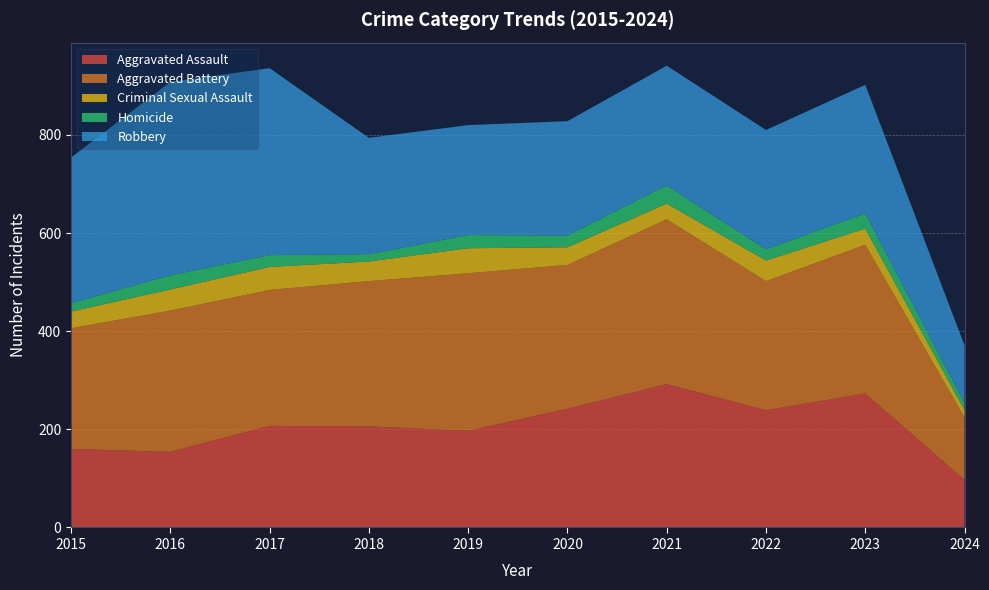

Reading left to right, extract all data points from this chart.

Aggravated Assault: 2015=160	2016=154	2017=207	2018=206	2019=197	2020=242	2021=292	2022=239	2023=273	2024=97
Aggravated Battery: 2015=246	2016=288	2017=277	2018=296	2019=321	2020=293	2021=336	2022=263	2023=303	2024=127
Criminal Sexual Assault: 2015=34	2016=43	2017=47	2018=40	2019=51	2020=36	2021=32	2022=42	2023=33	2024=15
Homicide: 2015=17	2016=29	2017=24	2018=15	2019=27	2020=24	2021=37	2022=23	2023=31	2024=15
Robbery: 2015=297	2016=394	2017=381	2018=237	2019=224	2020=233	2021=244	2022=243	2023=262	2024=117